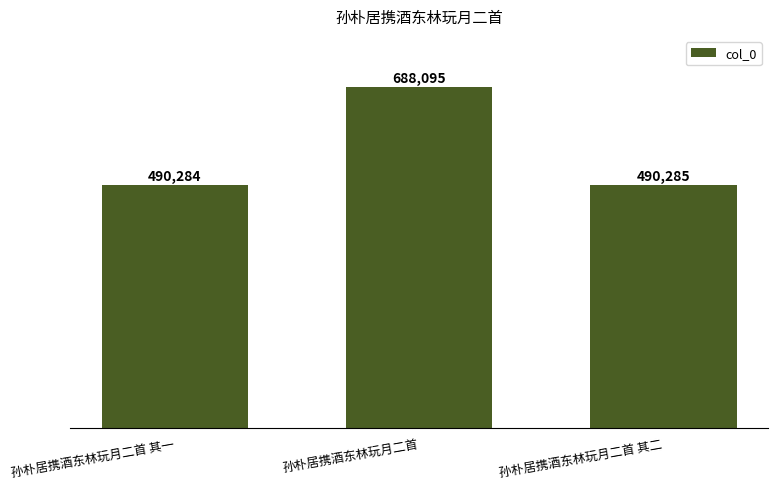

Approximately how many times larger is the value at 孙朴居携酒东林玩月二首 其二 compared to 孙朴居携酒东林玩月二首?

0.7